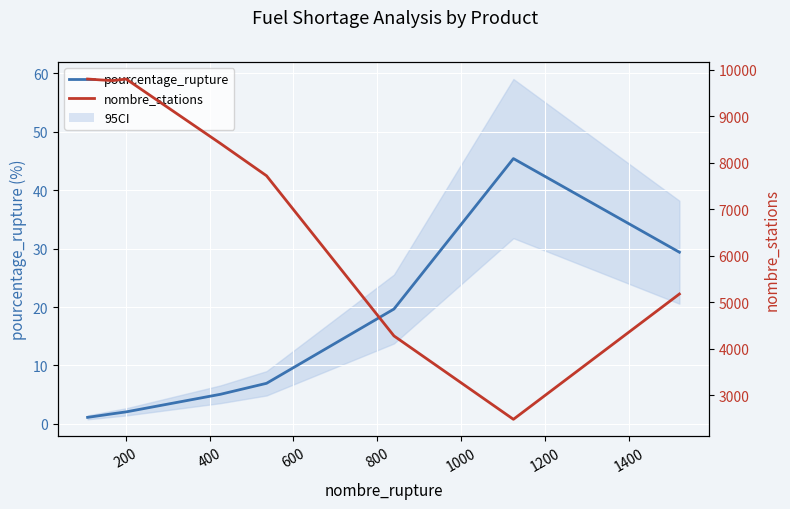

What is the average value of the pourcentage_rupture series?

12.5